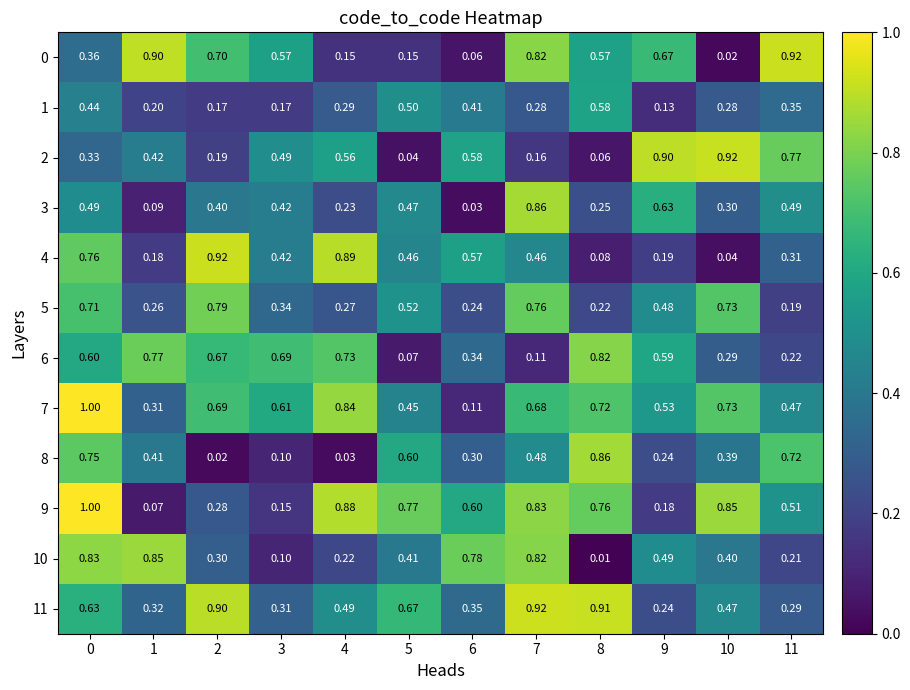

Is the value of 5 at 0 greater than the value of 0 at 10?

Yes